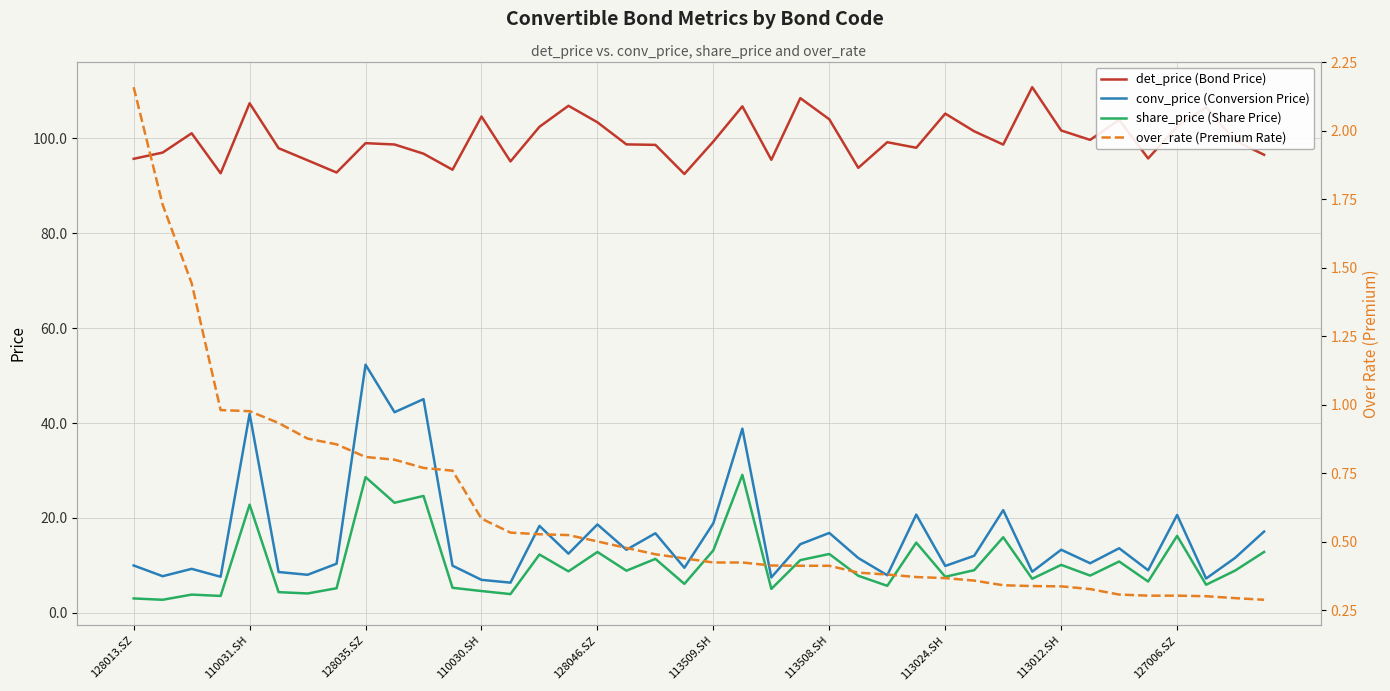

True or false: conv_price (Conversion Price) has a value of 12.0 at 29.

True